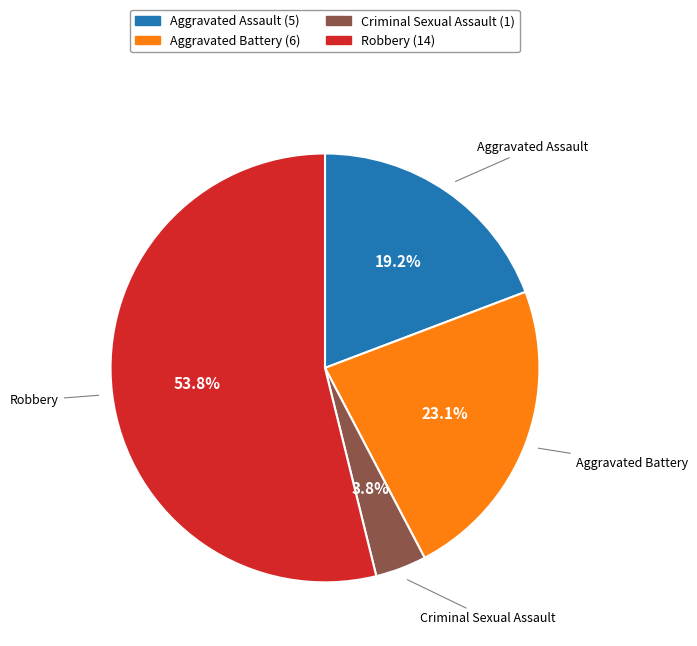

To the nearest percent, what percentage of the pie is Criminal Sexual Assault?

4%